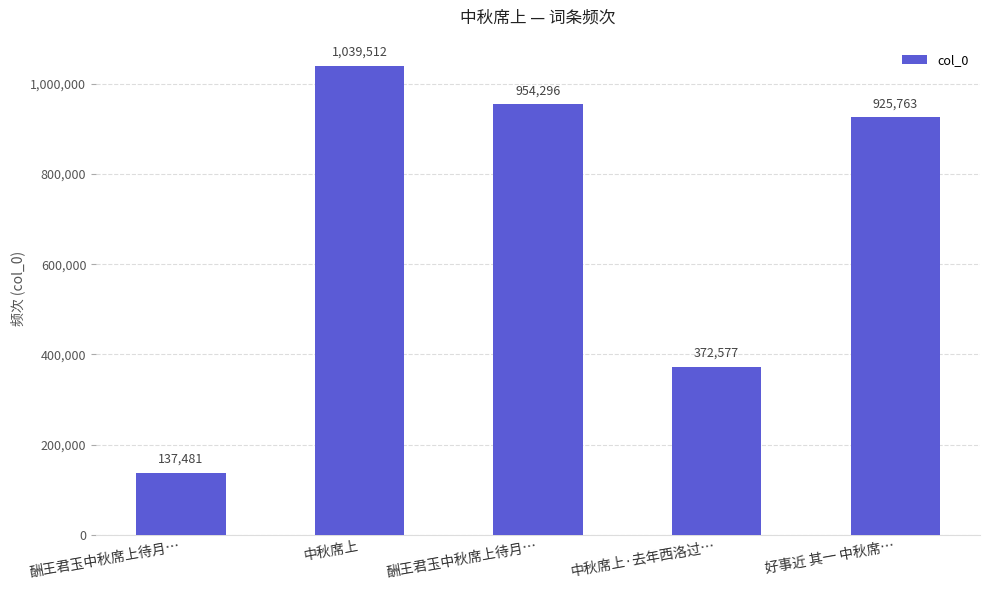

Where is the data nearest to the value 588496?

中秋席上·去年西洛过…